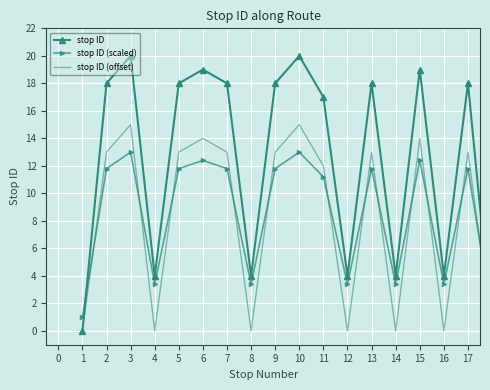

List the series in order of their peak value, lowest first.

stop ID (scaled), stop ID (offset), stop ID